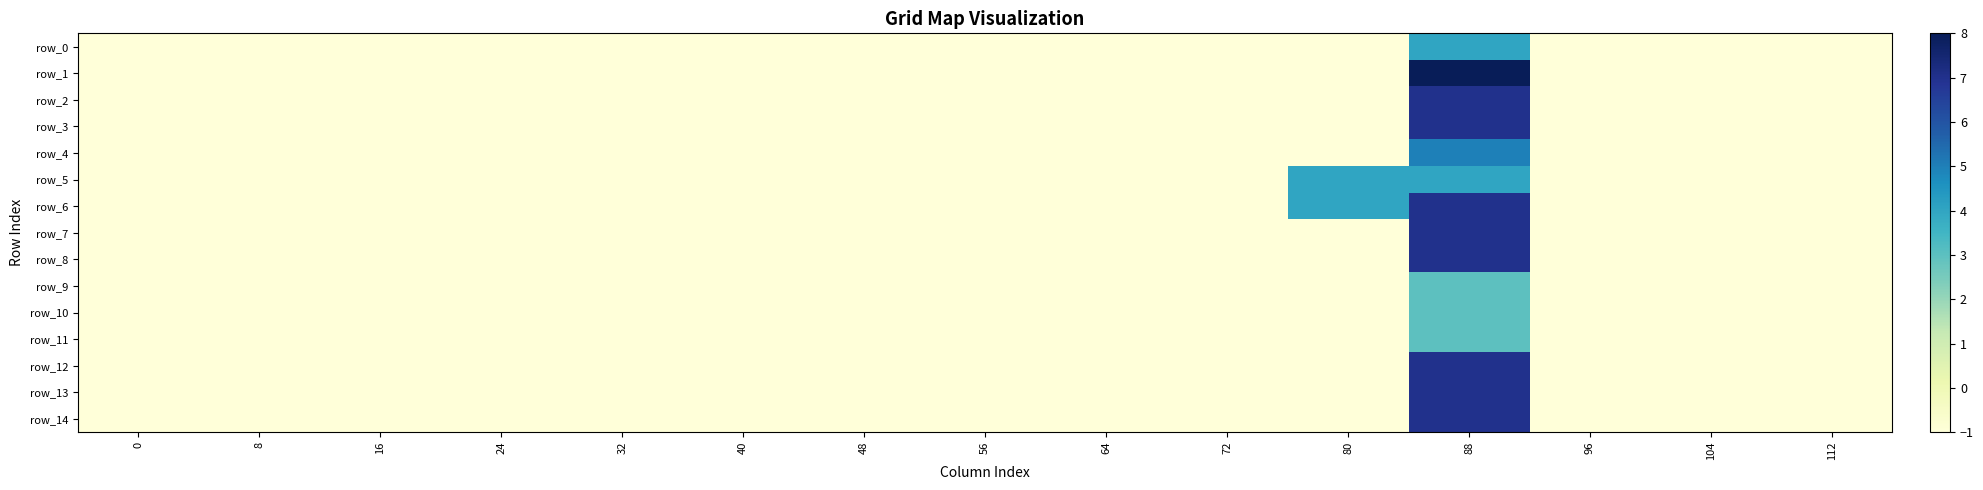

How many row_4 values are between -1 and 0?

14